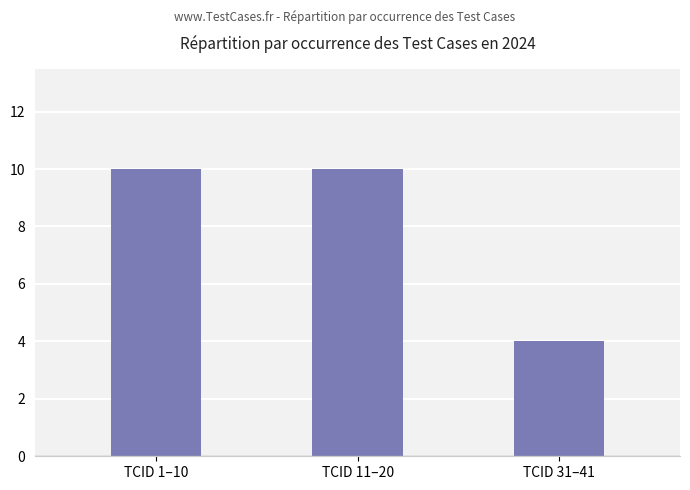

The value at TCID 31–41 is 2. True or false?

False